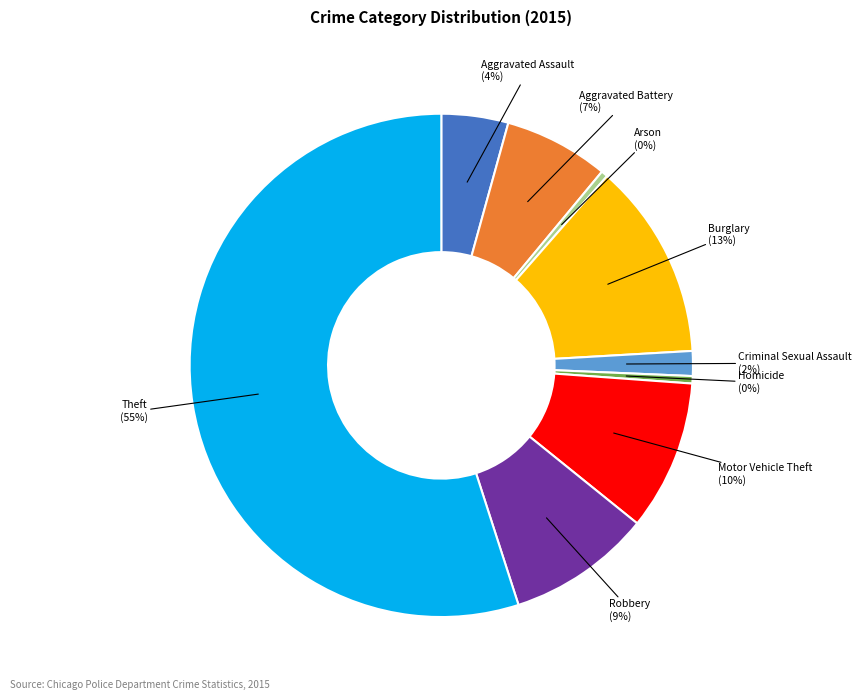

Which category has the biggest portion of the pie?

Theft